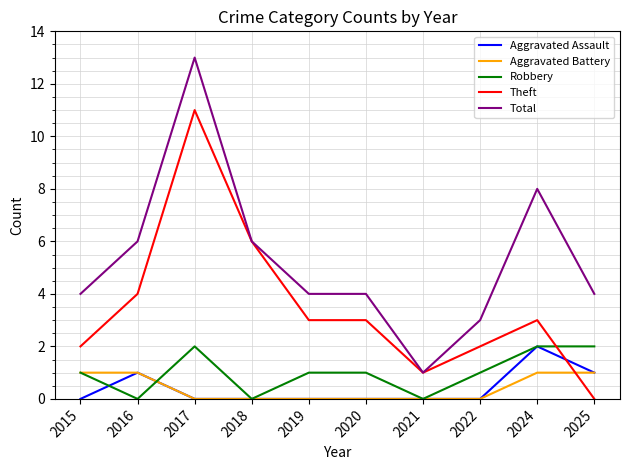

At how many categories does at least one series exceed 12?

1